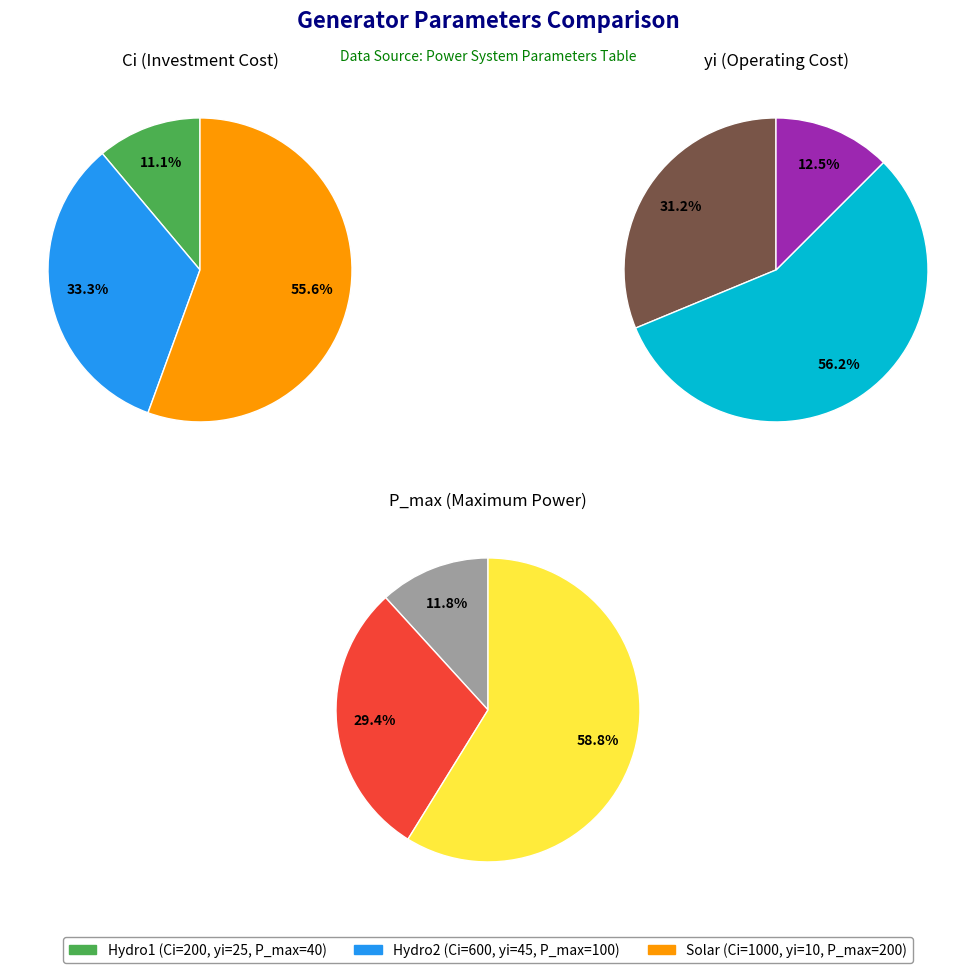

Which series has the widest spread of values?

Ci